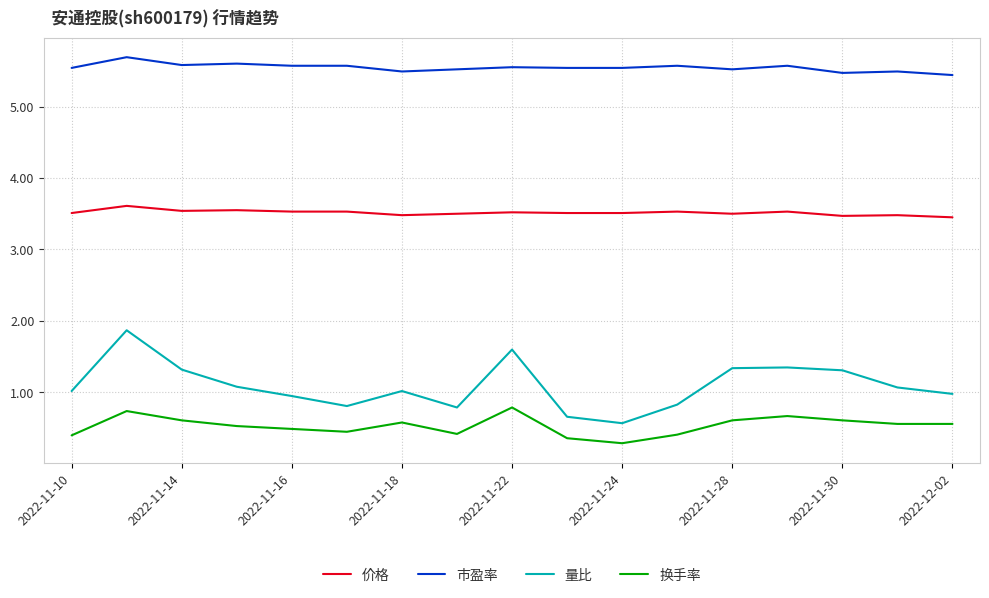

What is the highest value of the 市盈率 series?

5.7